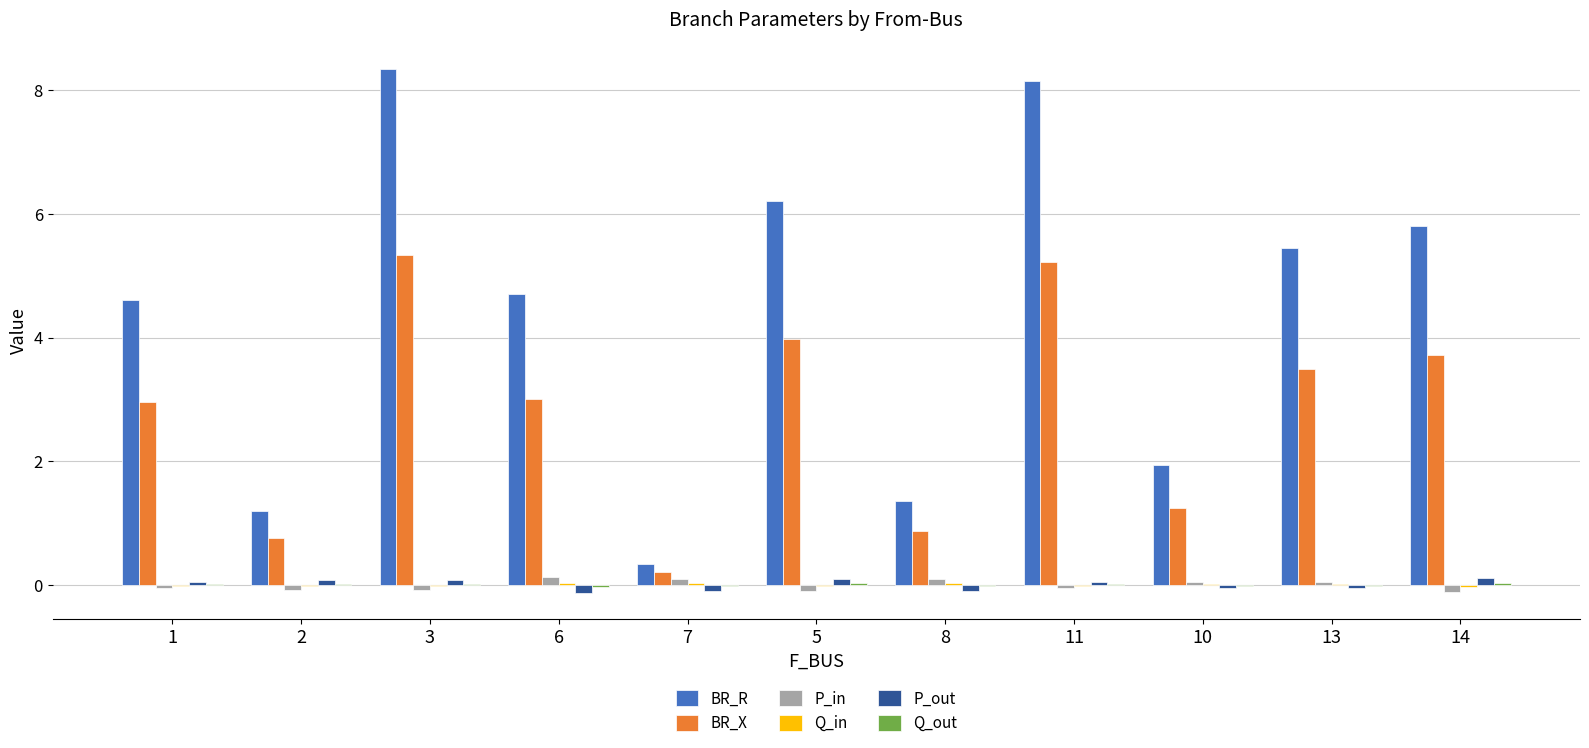

Which label corresponds to the largest value in the chart?

3